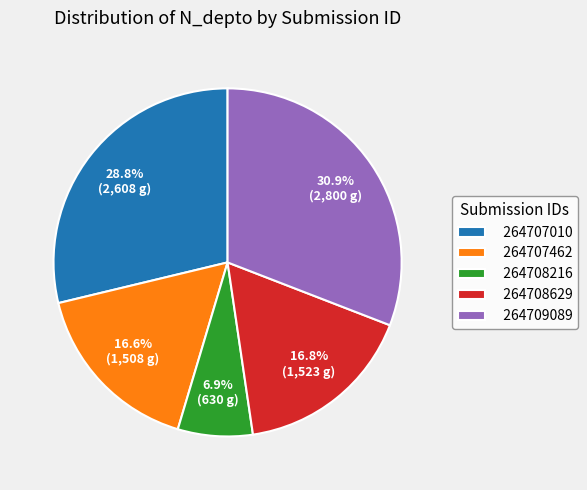

Which has a higher value, 264707462 or 264707010?

264707010